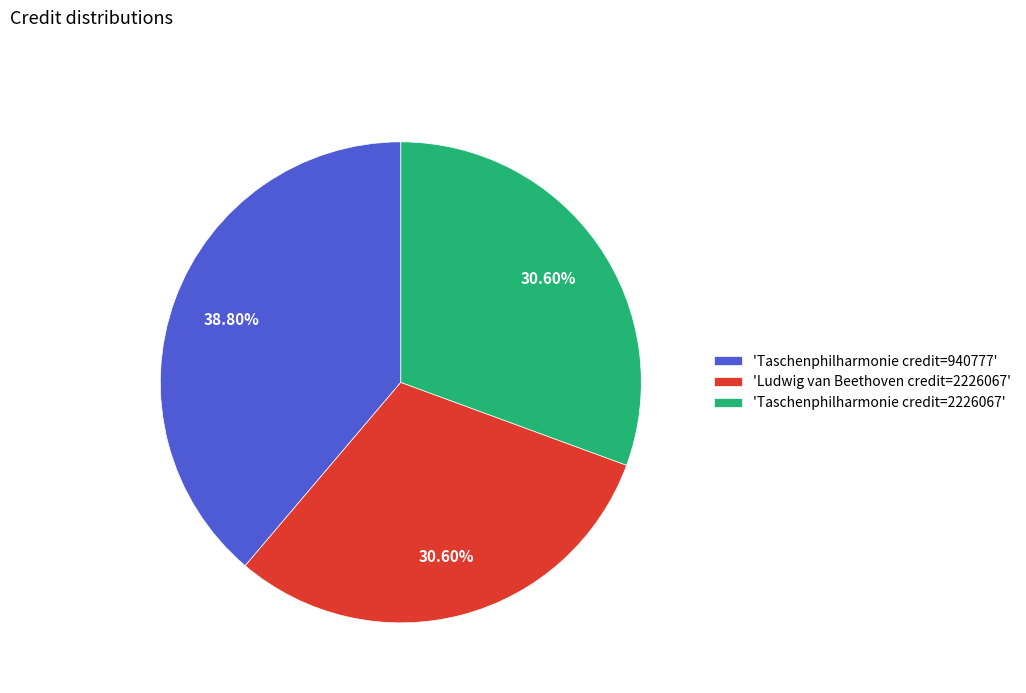

Is there any slice that represents more than half of the pie?

No